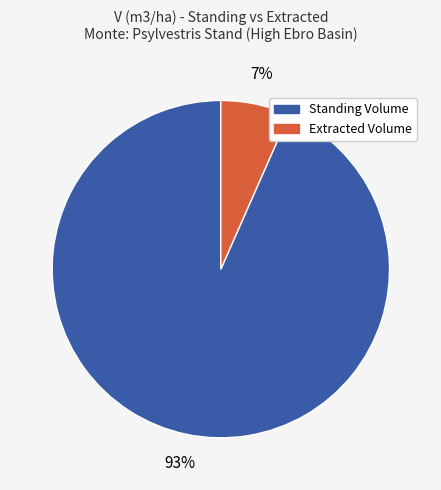

Count the number of slices in the pie.

2